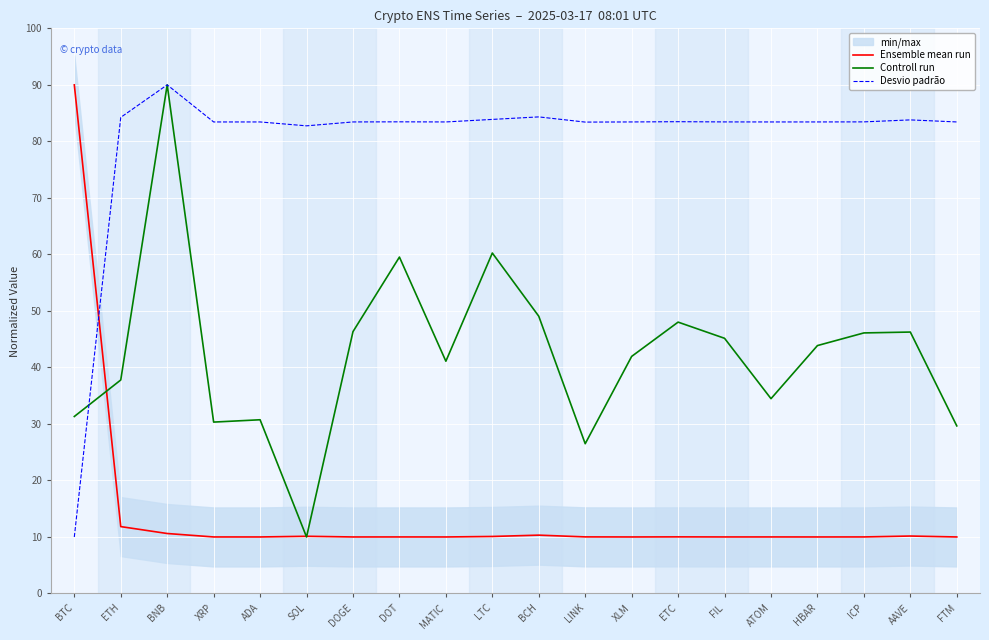

List the labels in order of Controll run value, largest first.

BNB, LTC, DOT, BCH, ETC, DOGE, AAVE, ICP, FIL, HBAR, XLM, MATIC, ETH, ATOM, BTC, ADA, XRP, FTM, LINK, SOL